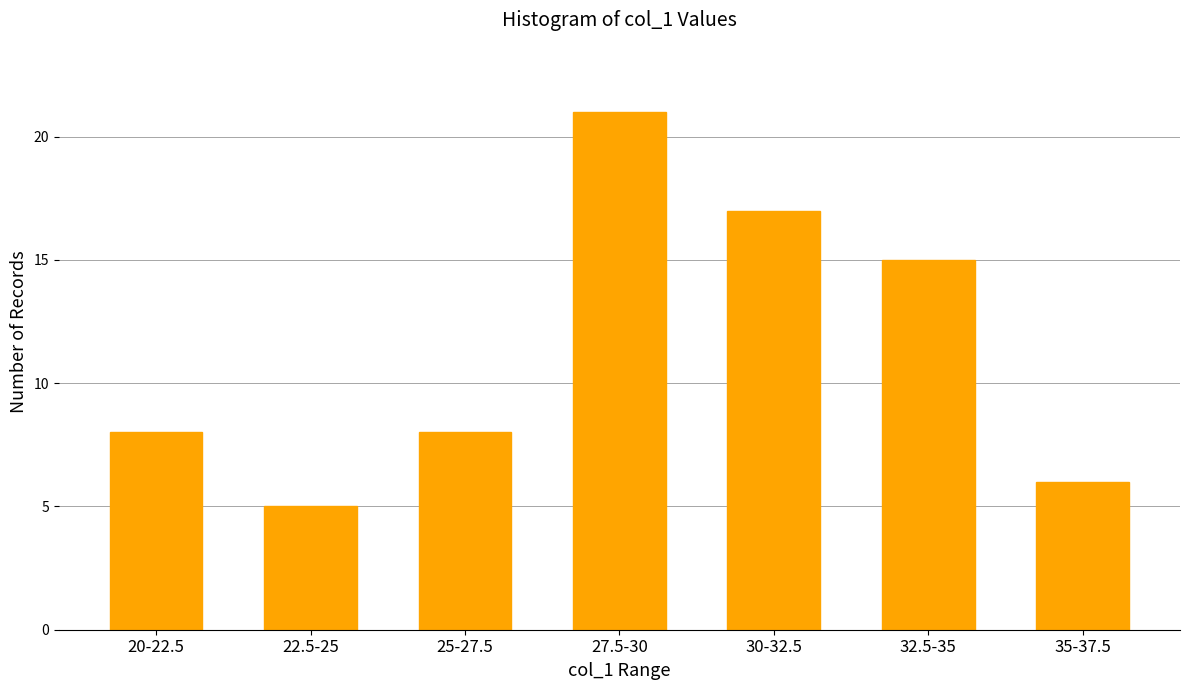

Reading left to right, transcribe all the data shown in this chart.

20-22.5=8	22.5-25=5	25-27.5=8	27.5-30=21	30-32.5=17	32.5-35=15	35-37.5=6